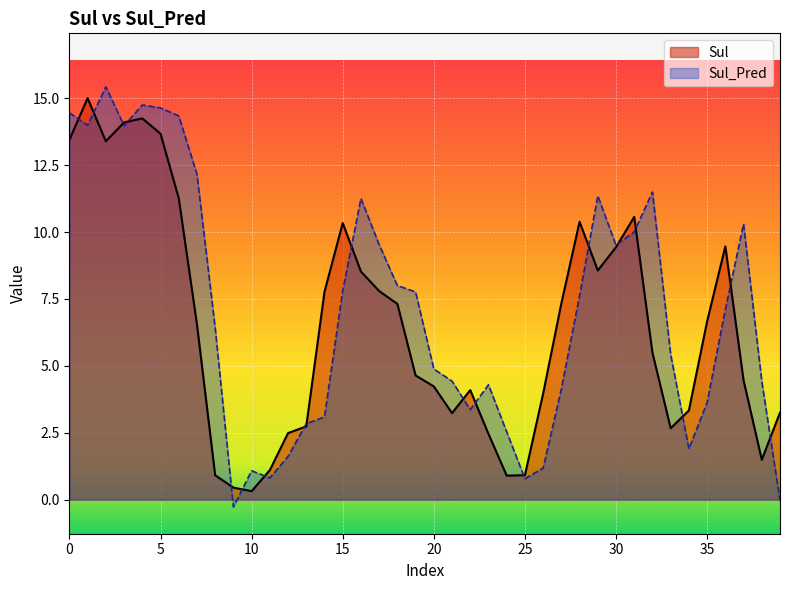

What is the sum of all Sul values?

259.0